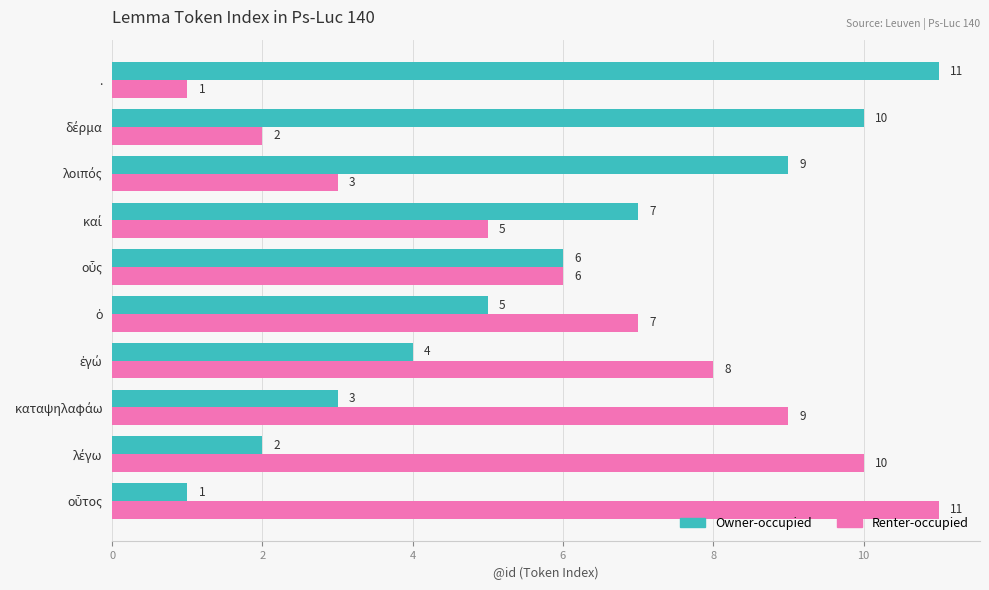

What is the difference between the maximum and minimum values in the Renter-occupied series?

10